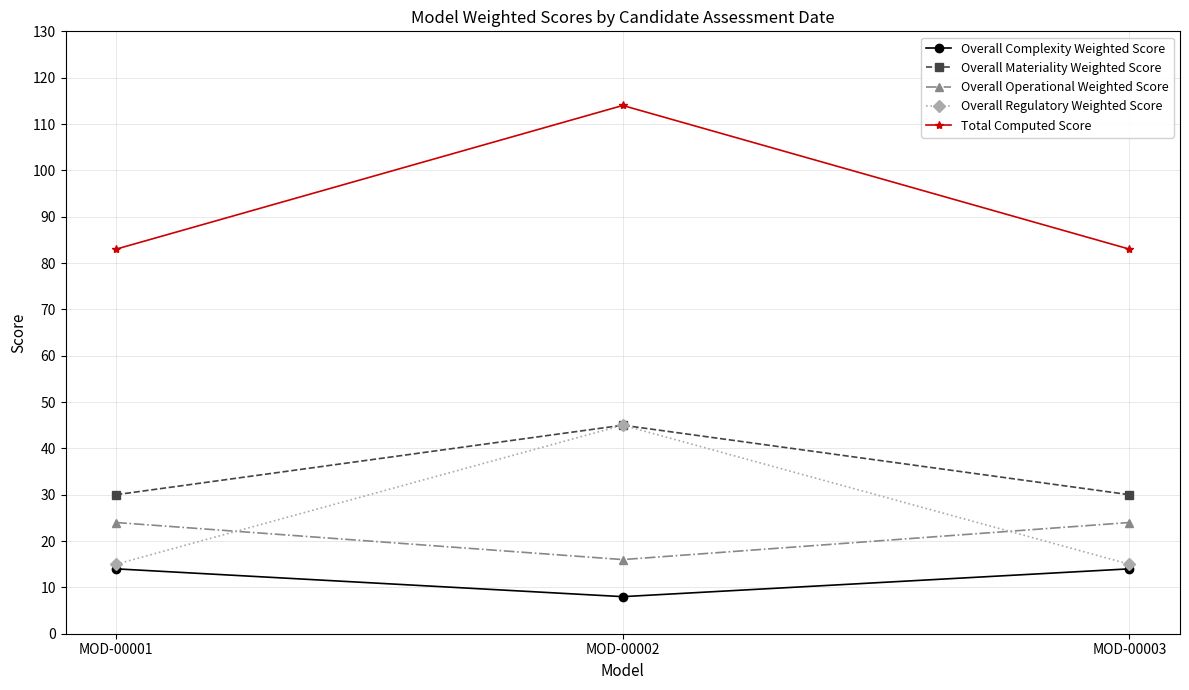

What is the difference between the Overall Regulatory Weighted Score values at MOD-00003 and MOD-00002?

30